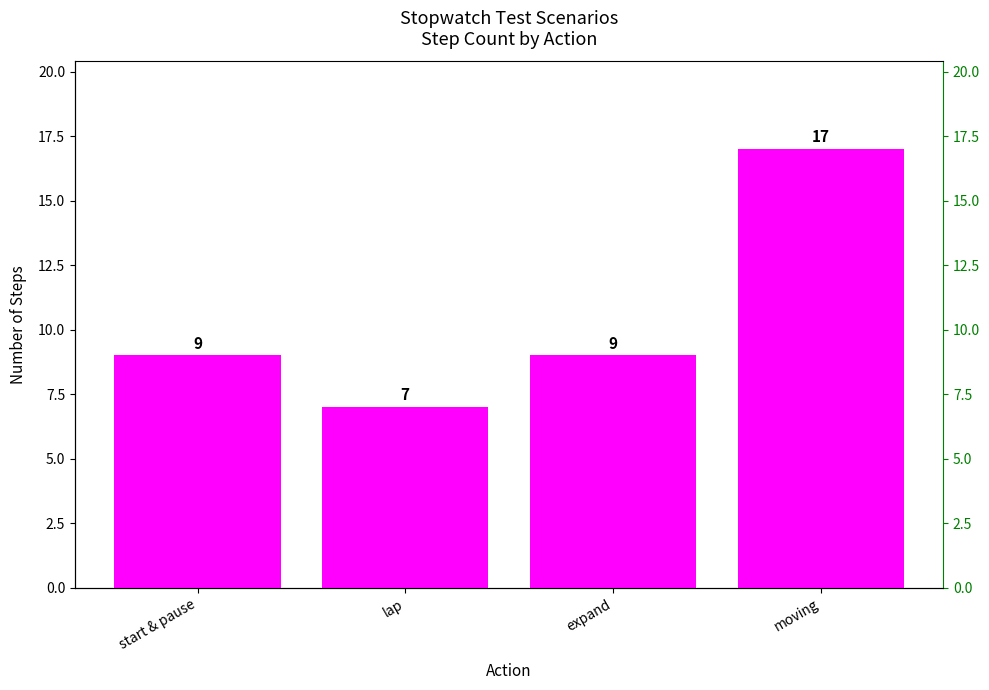

What is the greatest value displayed?

17